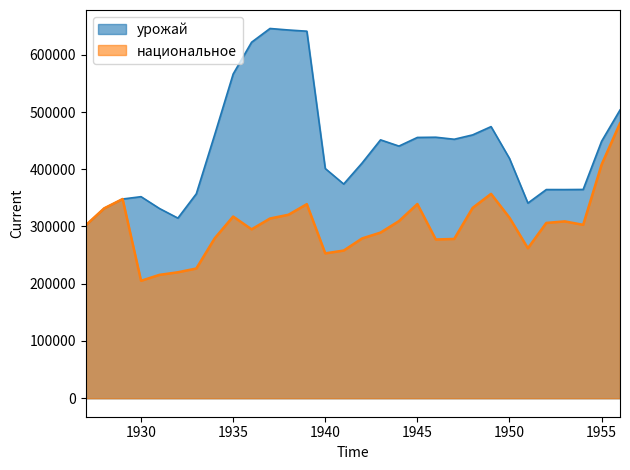

True or false: урожай and национальное intersect in this chart.

False